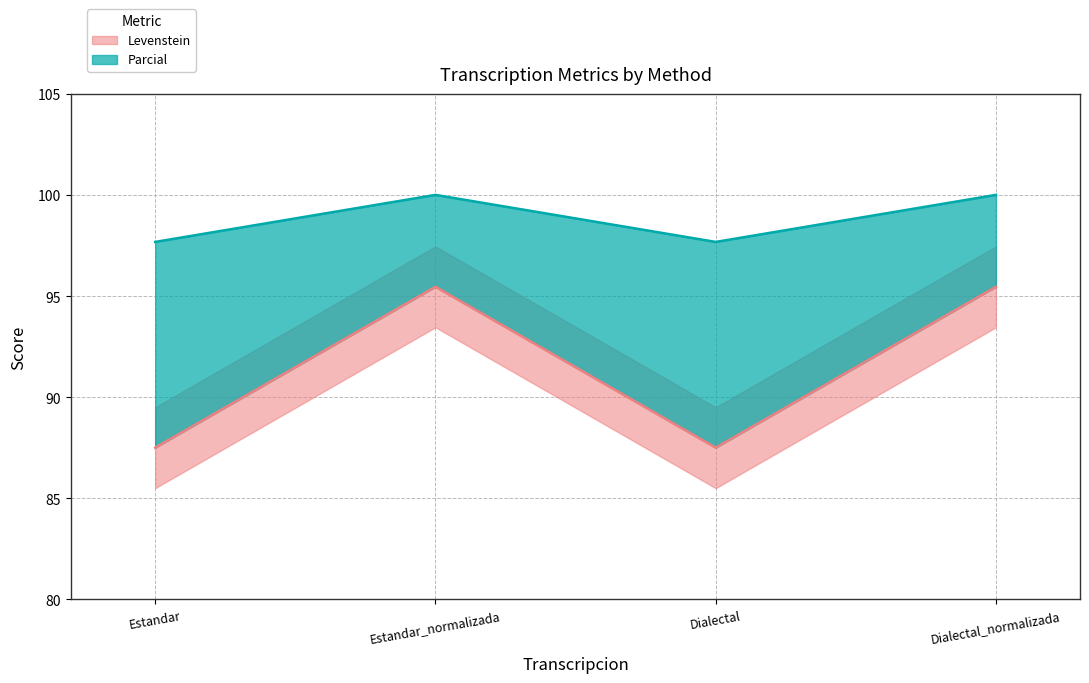

What is the spread (max minus min) of values at Dialectal_normalizada?

4.5